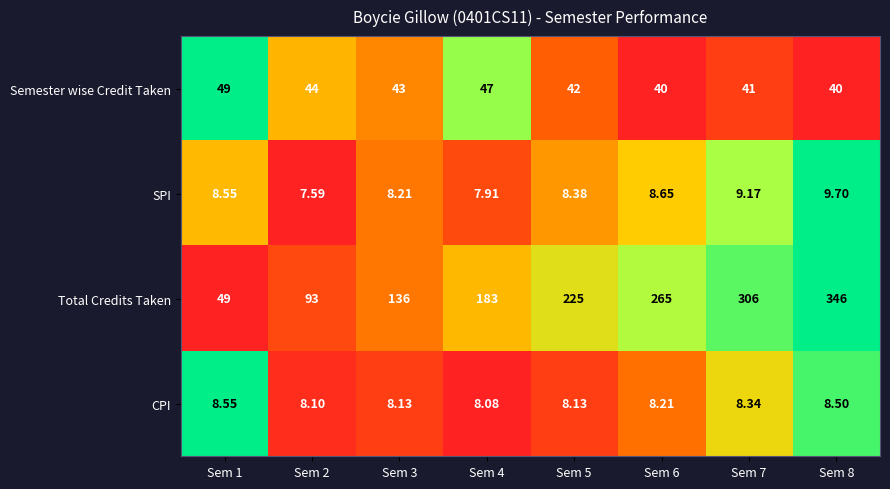

List the series in order of their peak value, highest first.

Total Credits Taken, Semester wise Credit Taken, SPI, CPI